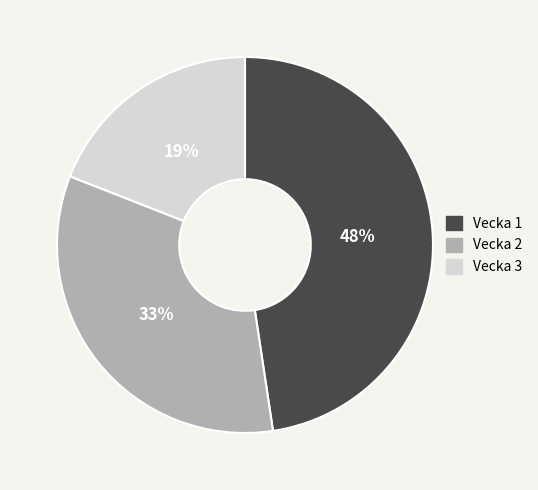

What percentage is the Vecka 3 slice, to the nearest percent?

19%